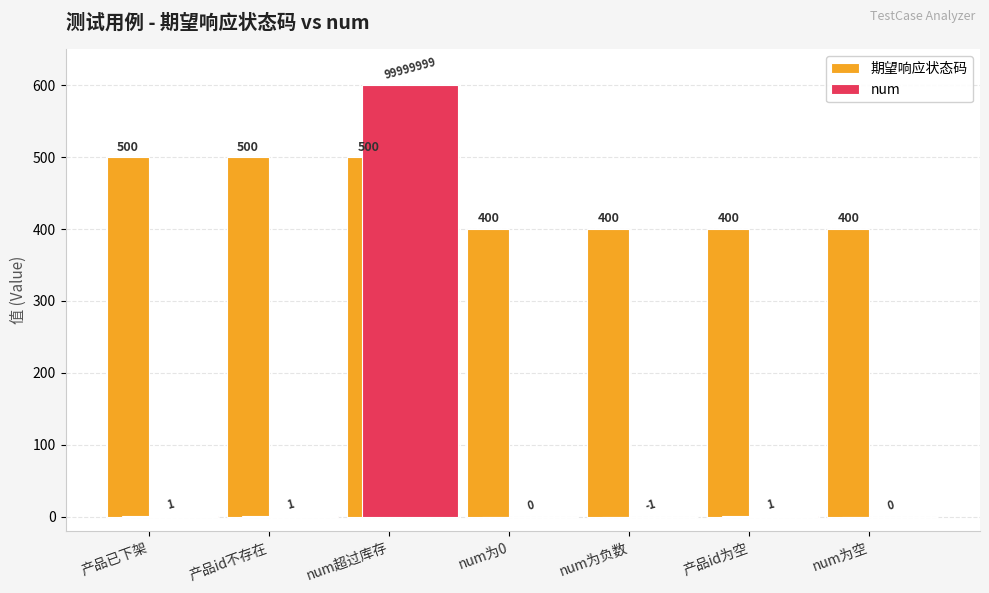

What is the average value of the num series?

86